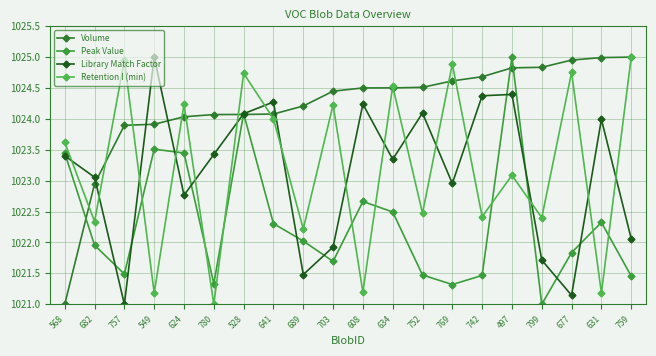

How many data points does each series have?

20